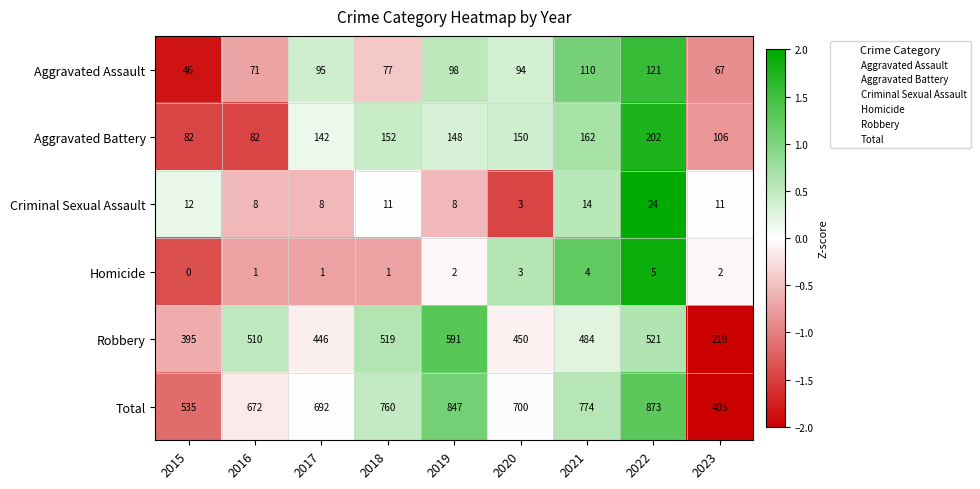

Count the number of data series in this chart.

6